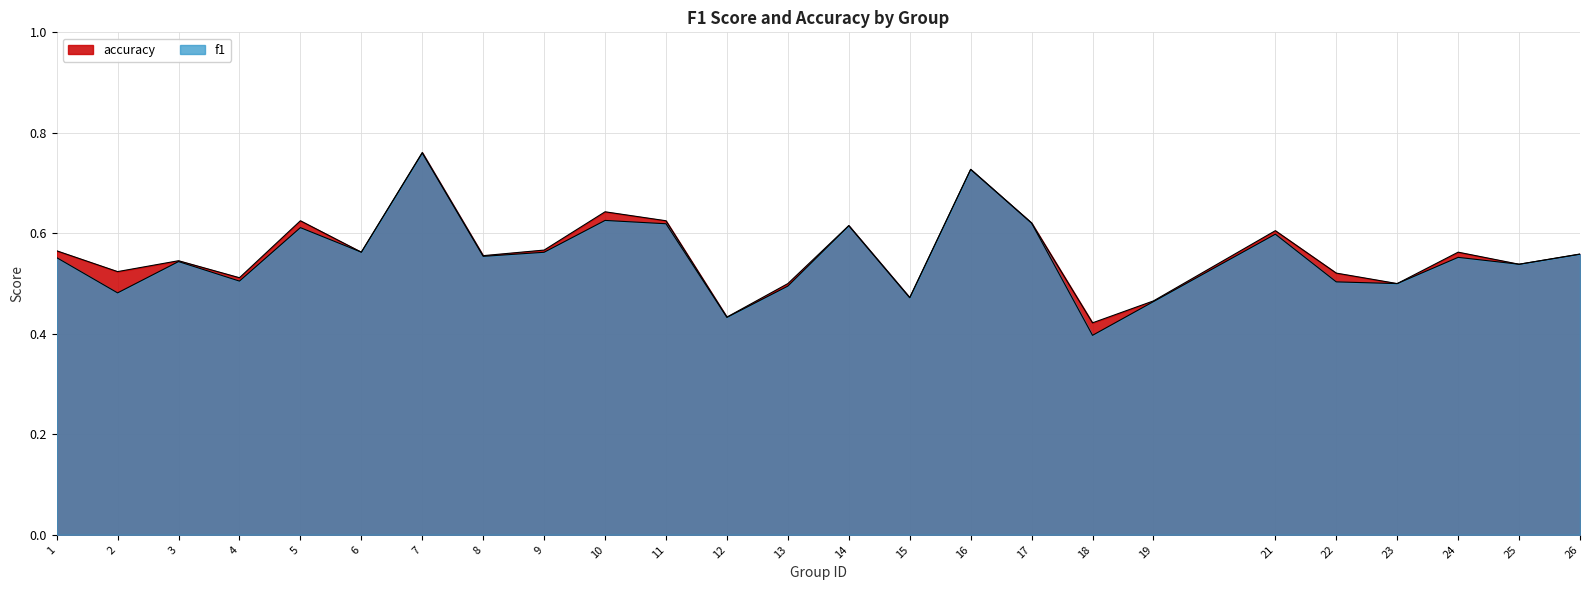

True or false: f1 and accuracy intersect in this chart.

False